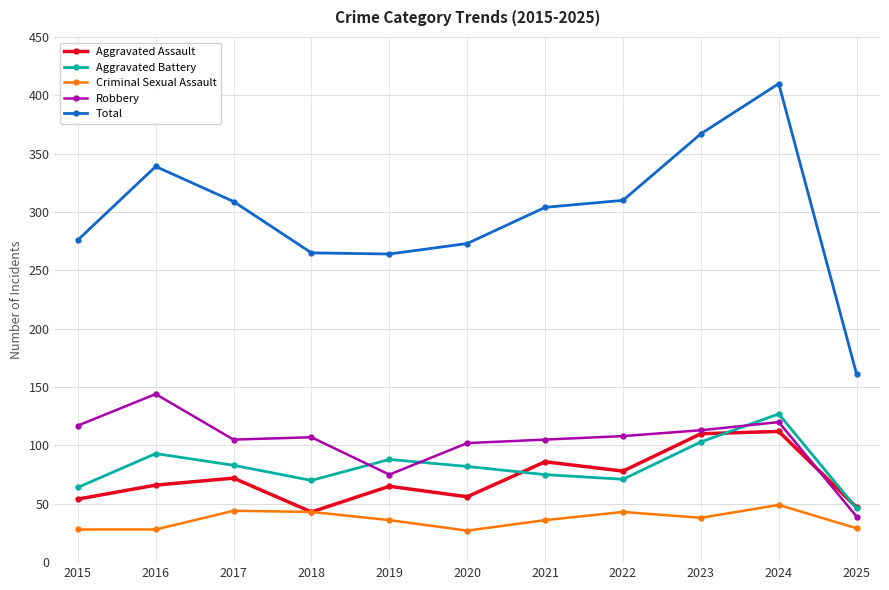

What is the value of the Total point at the 6th from the left?

273